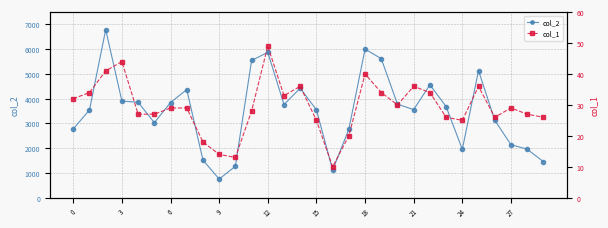

Where is col_2 nearest to the value 3773?

20